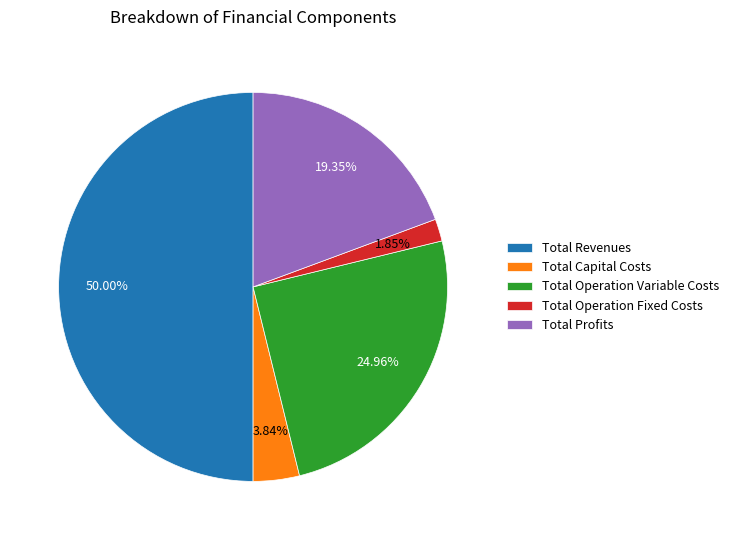

What portion of the pie excludes Total Revenues?

50.0%